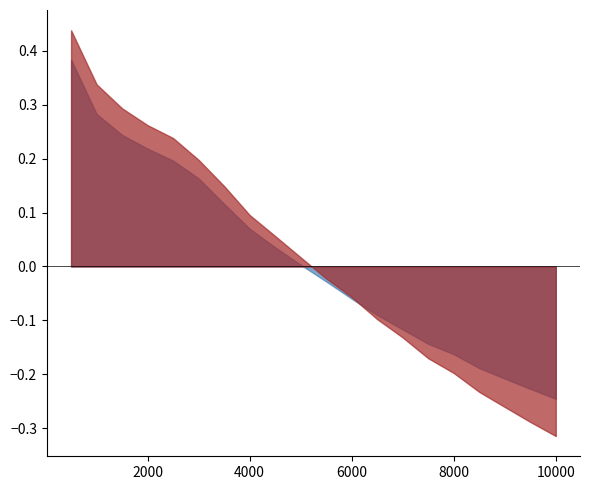

Does the chart have visible grid lines?

No